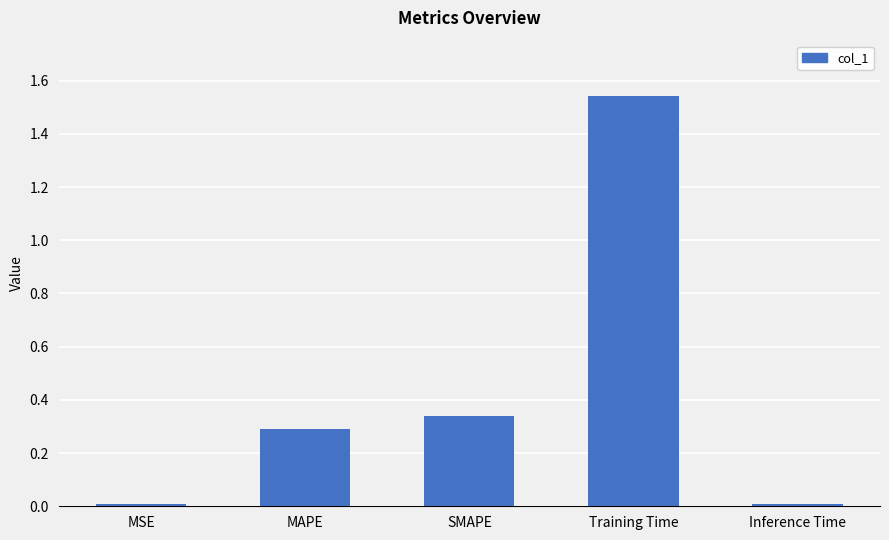

What position from the left is MAPE?

2